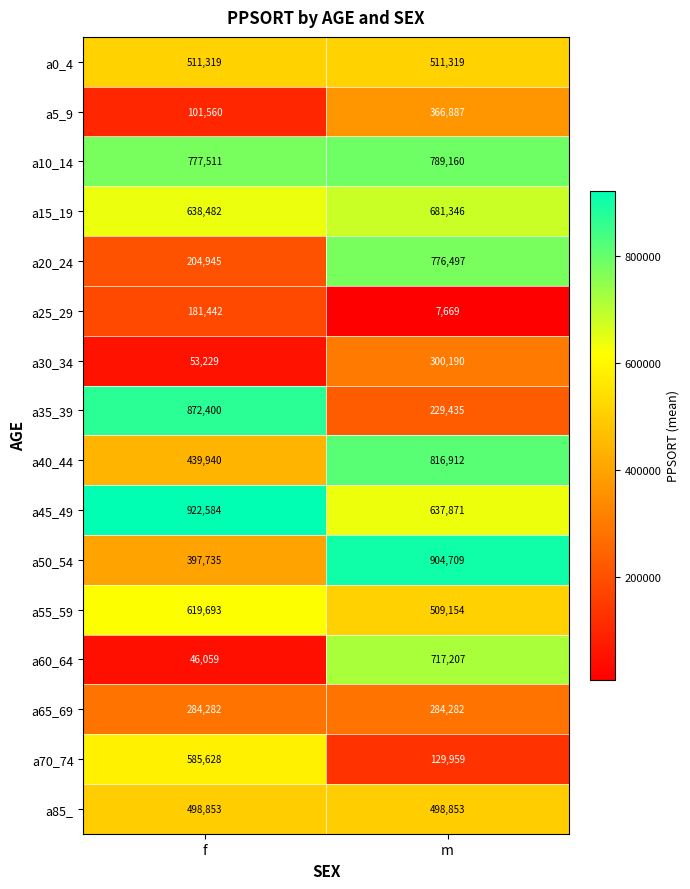

The value of a40_44 at f is 689667. True or false?

False